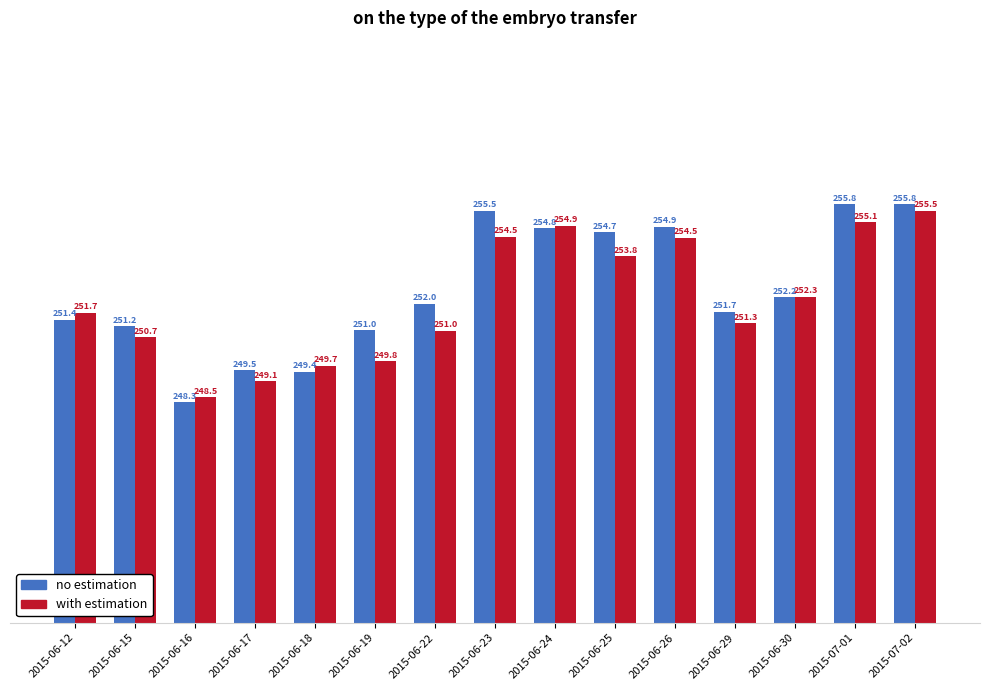

What is the total value across all series at 2015-06-22?

503.0